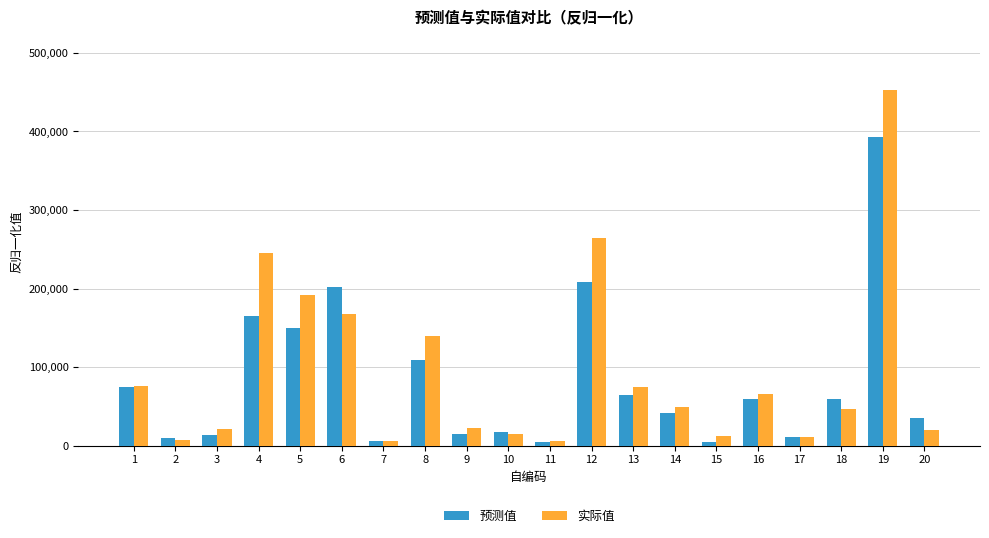

What is the sum of all 预测值 values?

1639762.2